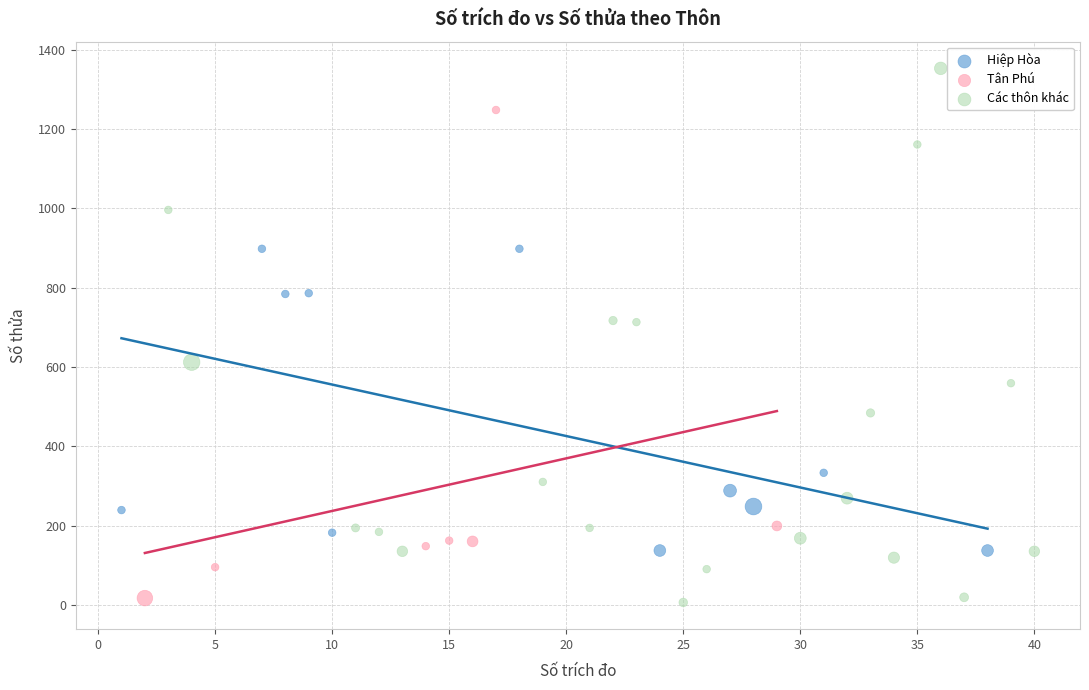

Which series contains the highest Y value?

Các thôn khác